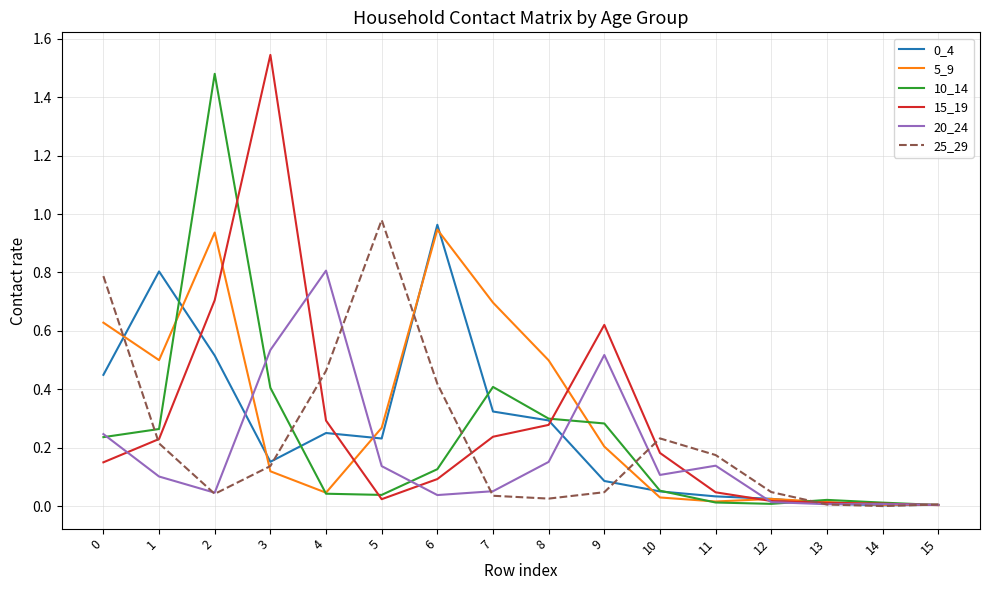

What is the total value across all series at 9?

1.8